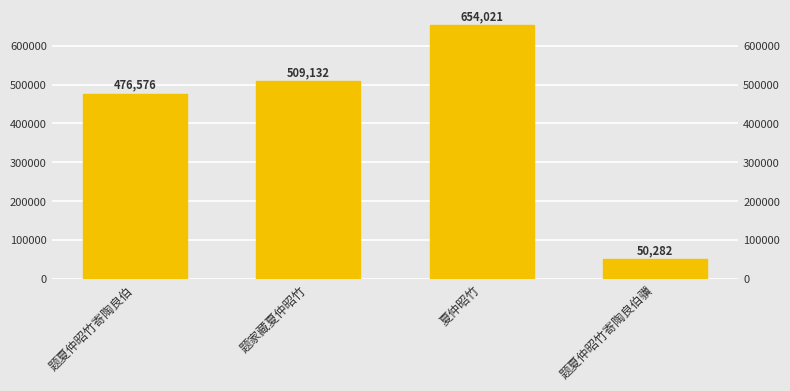

How many categories are shown in the chart?

4